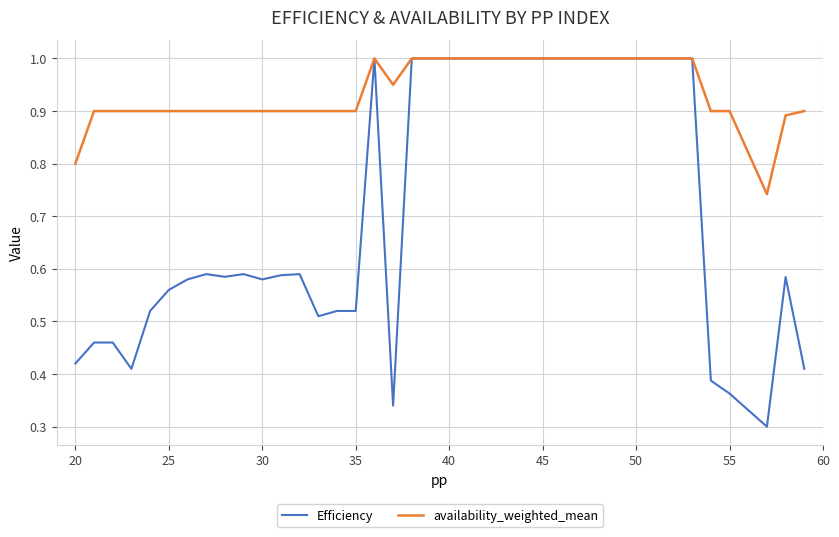

List the series in order of their overall mean, highest first.

availability_weighted_mean, Efficiency